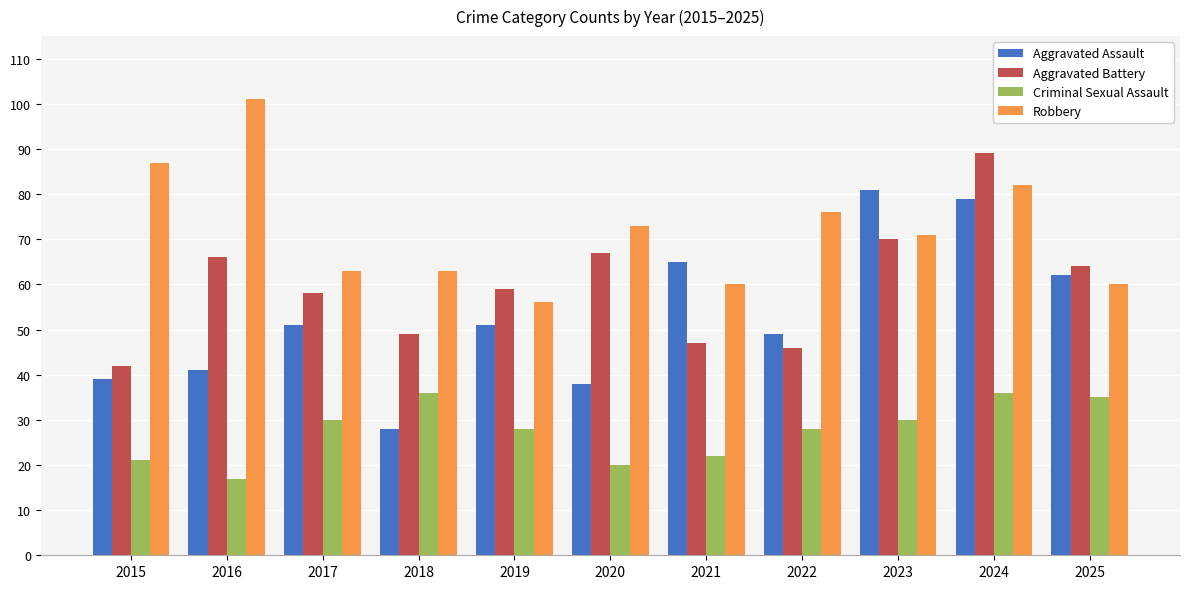

True or false: Criminal Sexual Assault has a value of 30 at 2017.

True